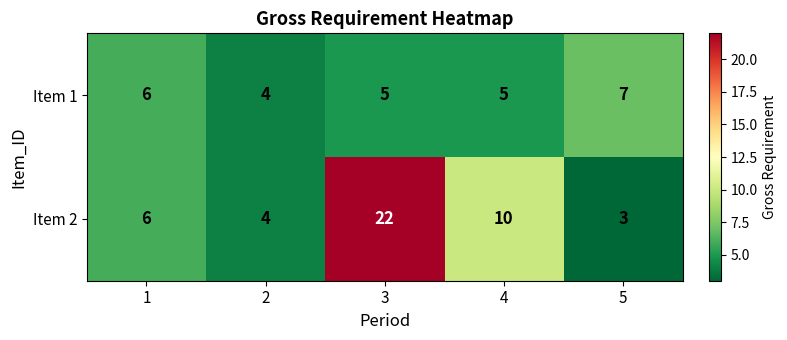

How many data points in Item 2 are less than 6?

2